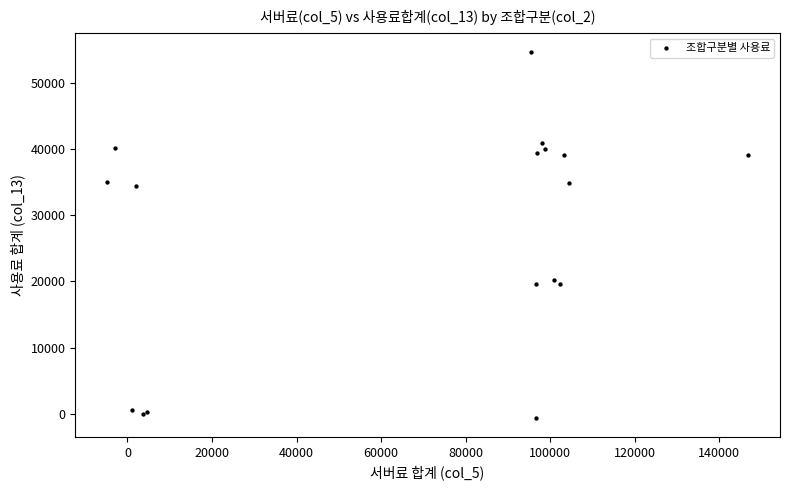

What Y value in the scatter plot is closest to 27005?

20223.7